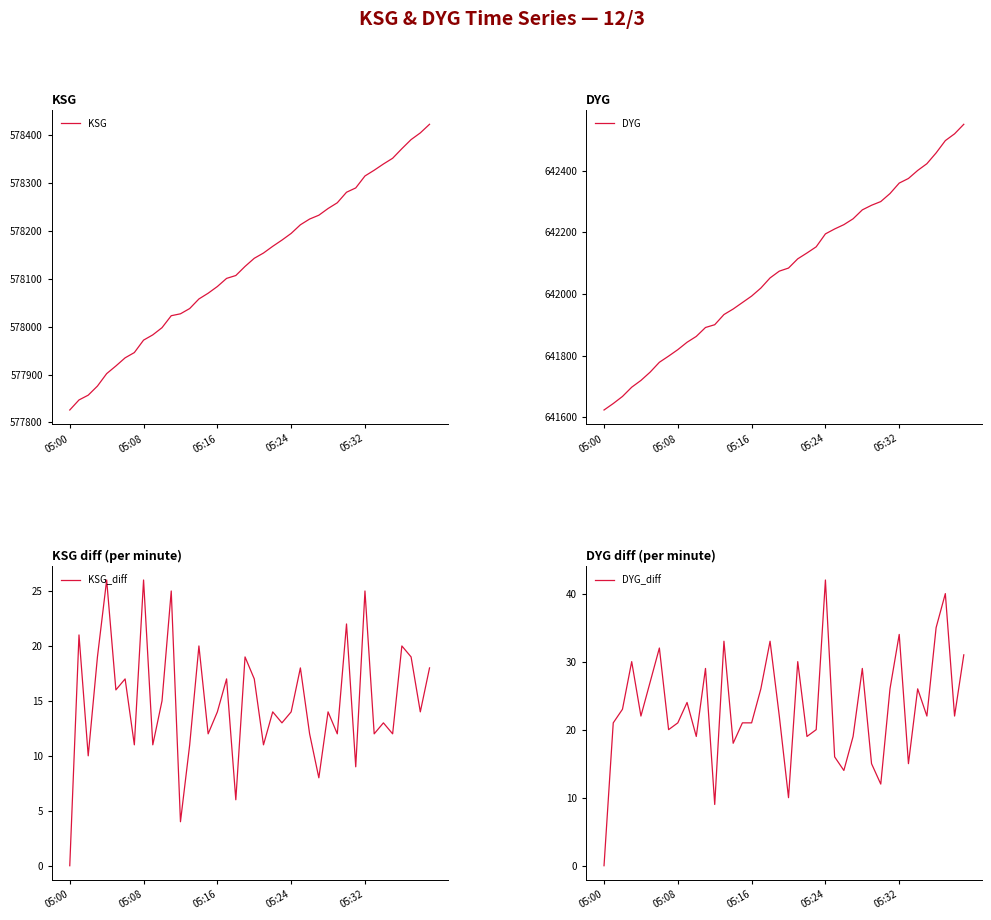

How many lines are shown in the chart?

4